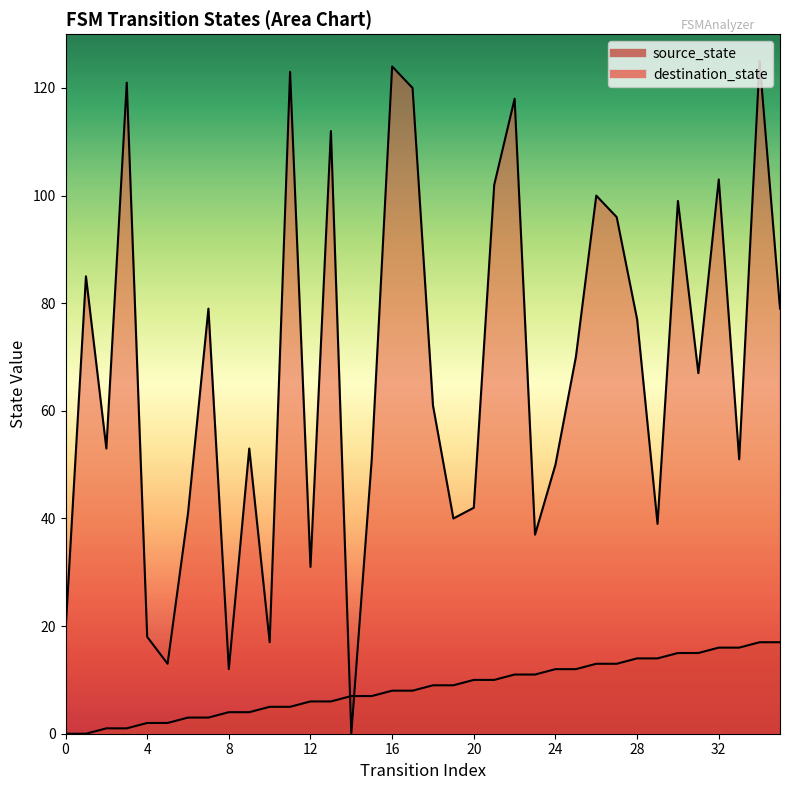

Where is the first local minimum for destination_state?

2